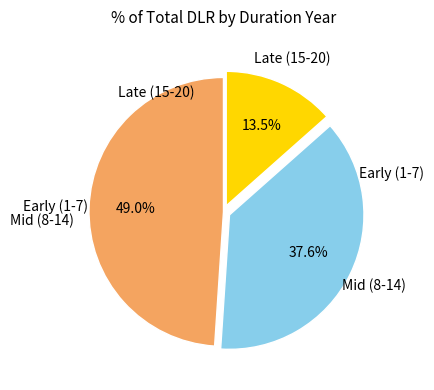

Is there a majority slice in this chart?

No